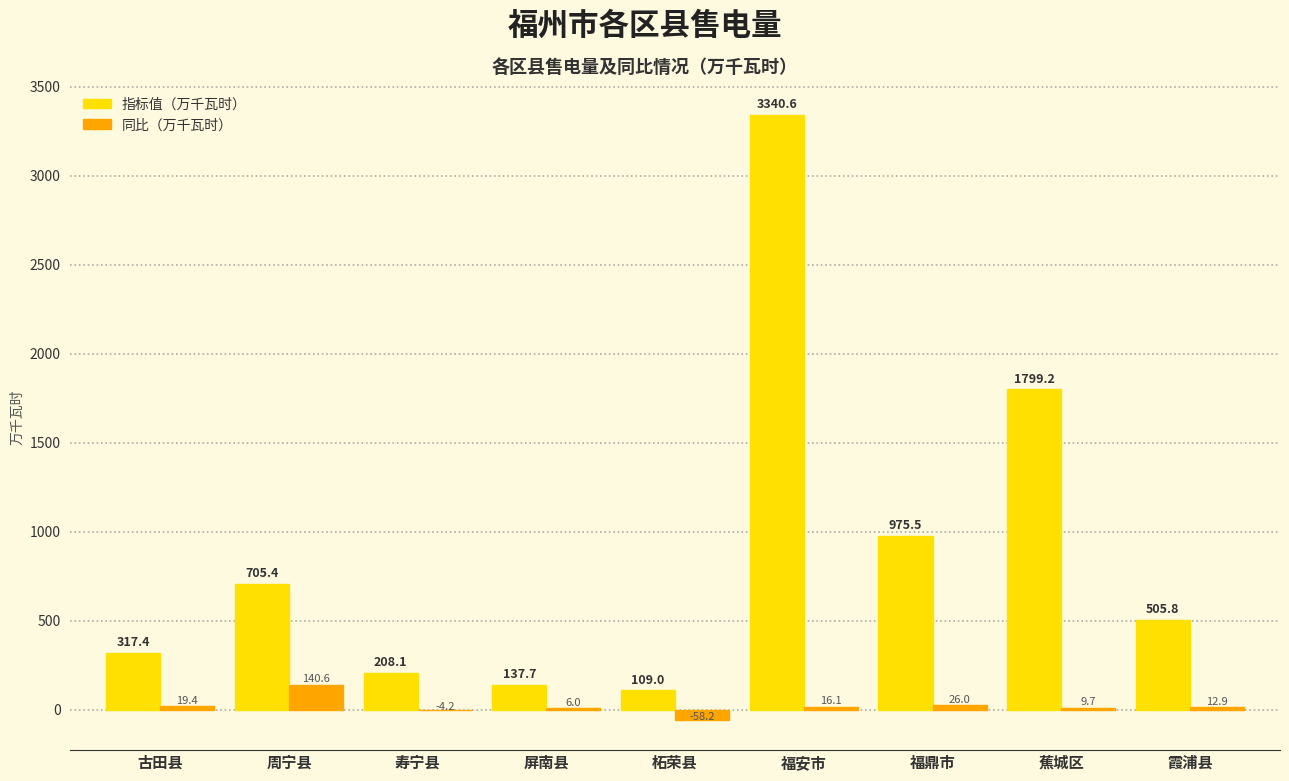

At which category does the chart reach its peak across all series?

福安市